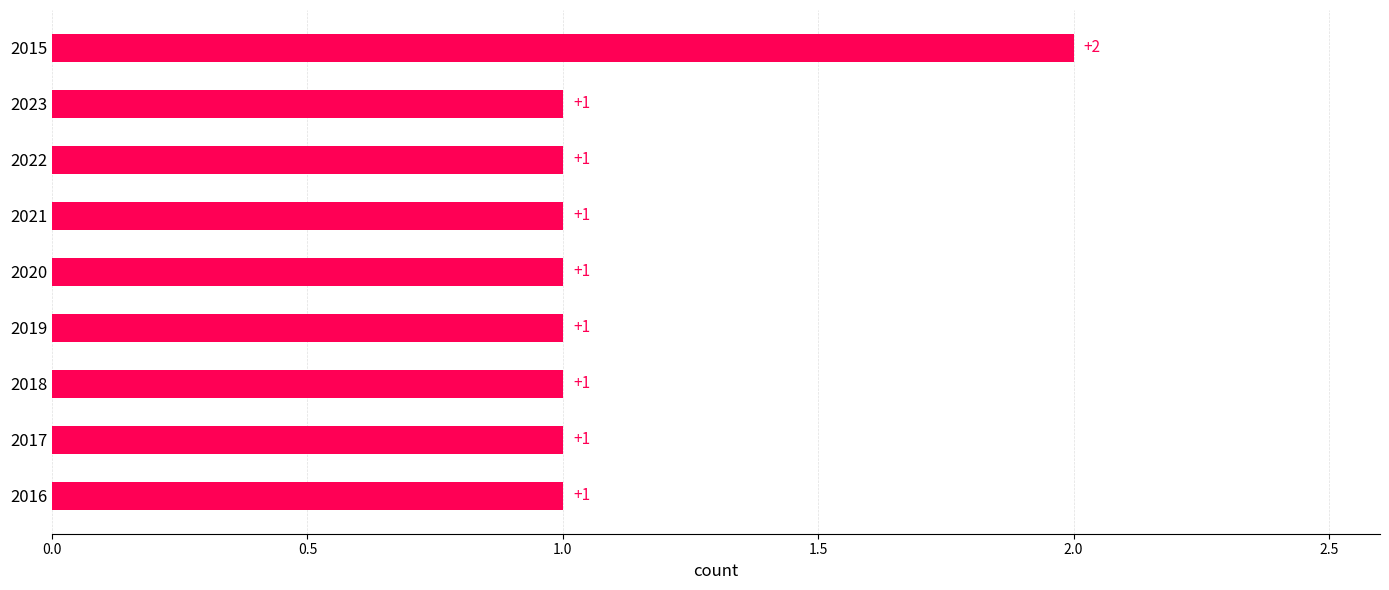

Count the values in the range 1 to 2.

9